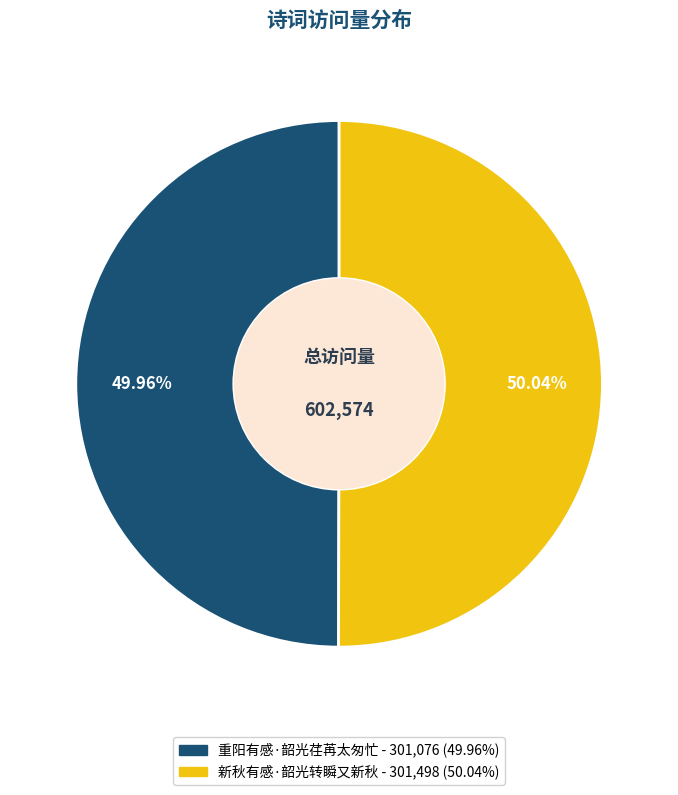

Approximately how many times larger is the value at 新秋有感·韶光转瞬又新秋 compared to 重阳有感·韶光荏苒太匆忙?

1.0